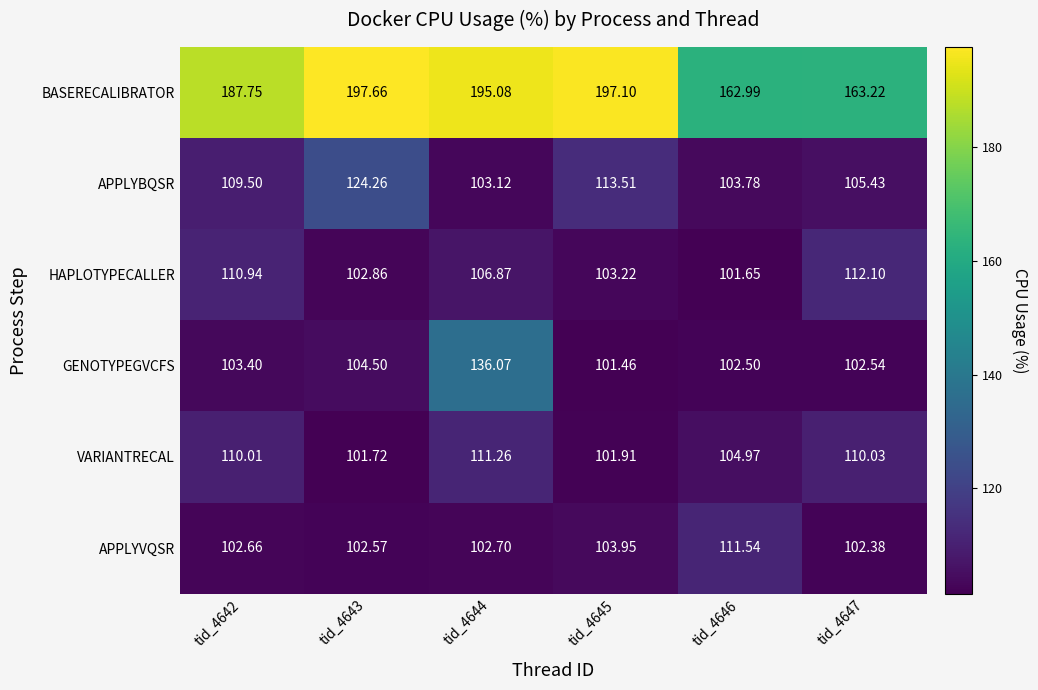

Which series has the largest total across all categories?

BASERECALIBRATOR